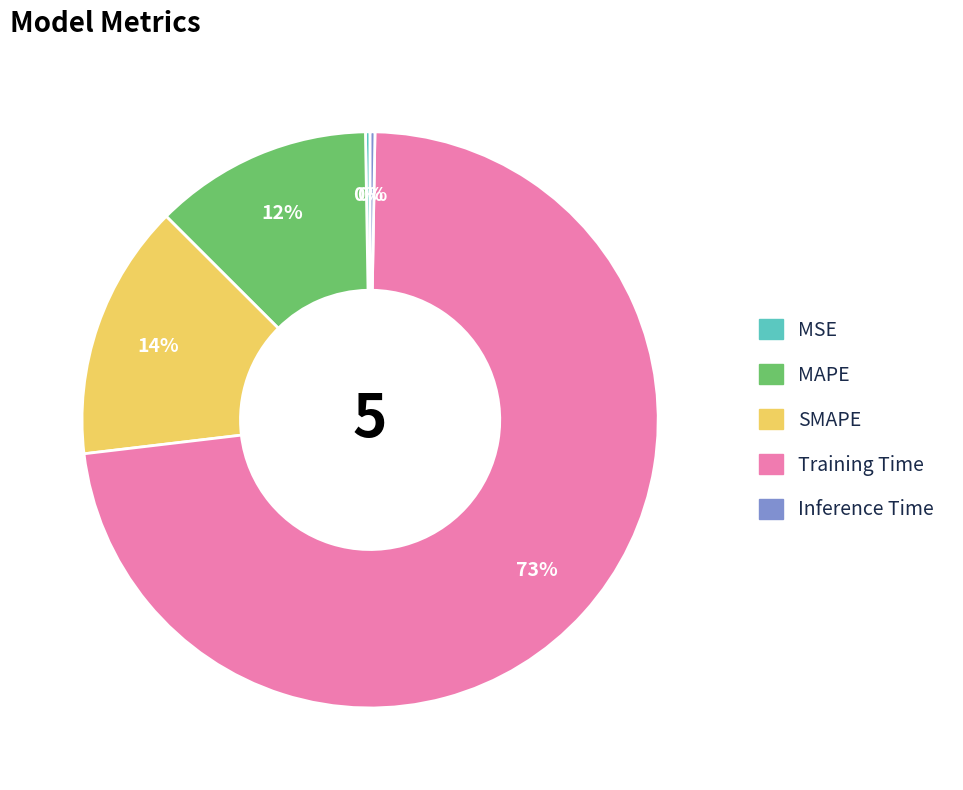

Which slice is the largest?

Training Time